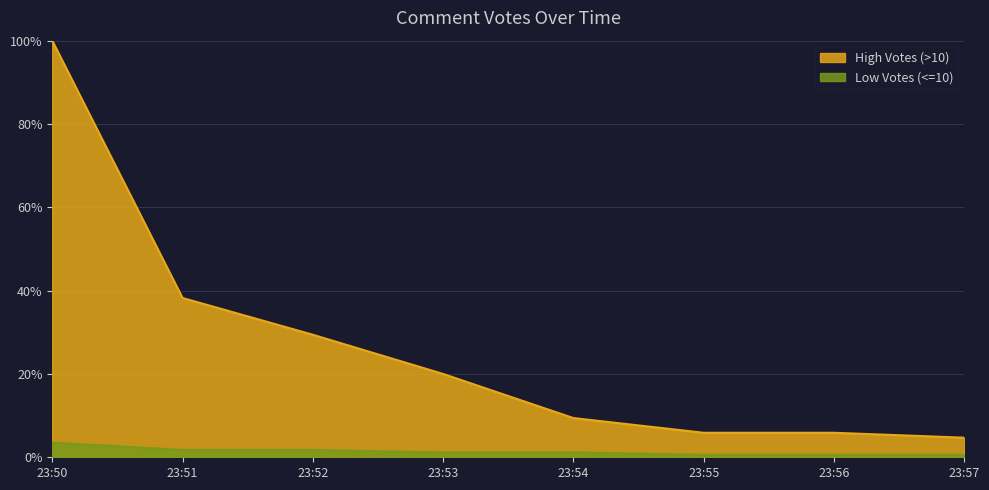

True or false: High Votes (>10) and Low Votes (<=10) cross at least once.

False